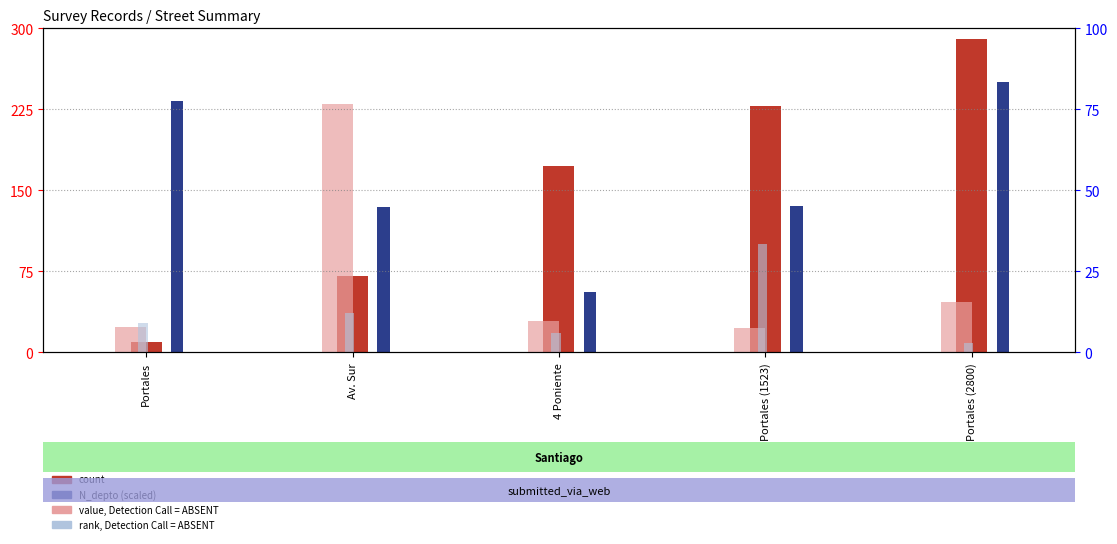

What is the spread (max minus min) of values at Portales?

222.9